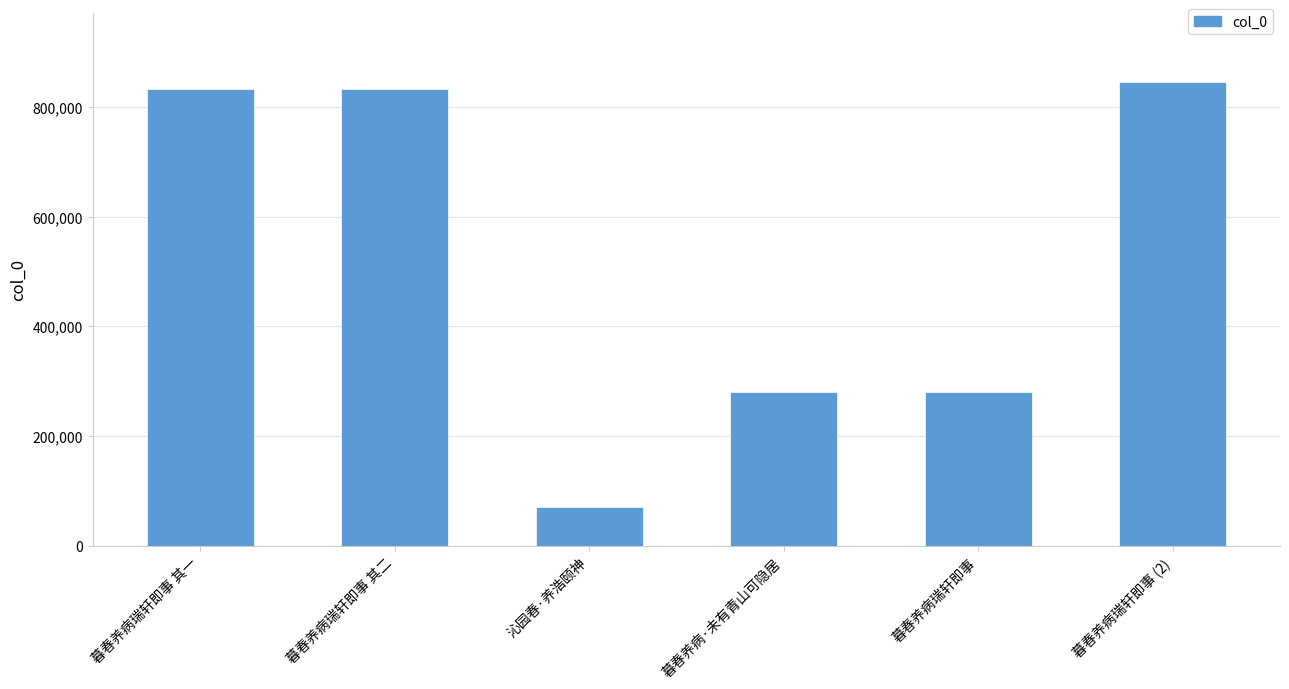

What is the label of the 4th bar from the left?

暮春养病·未有青山可隐居